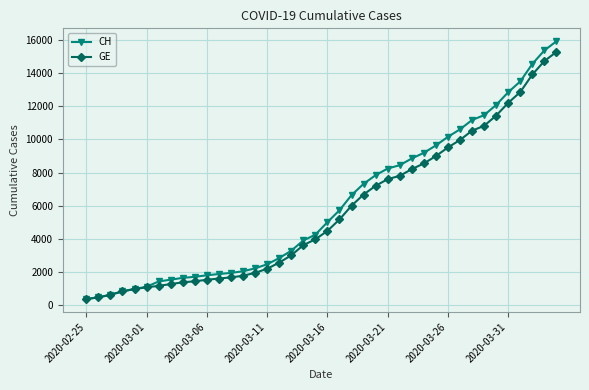

How many lines are shown in the chart?

2